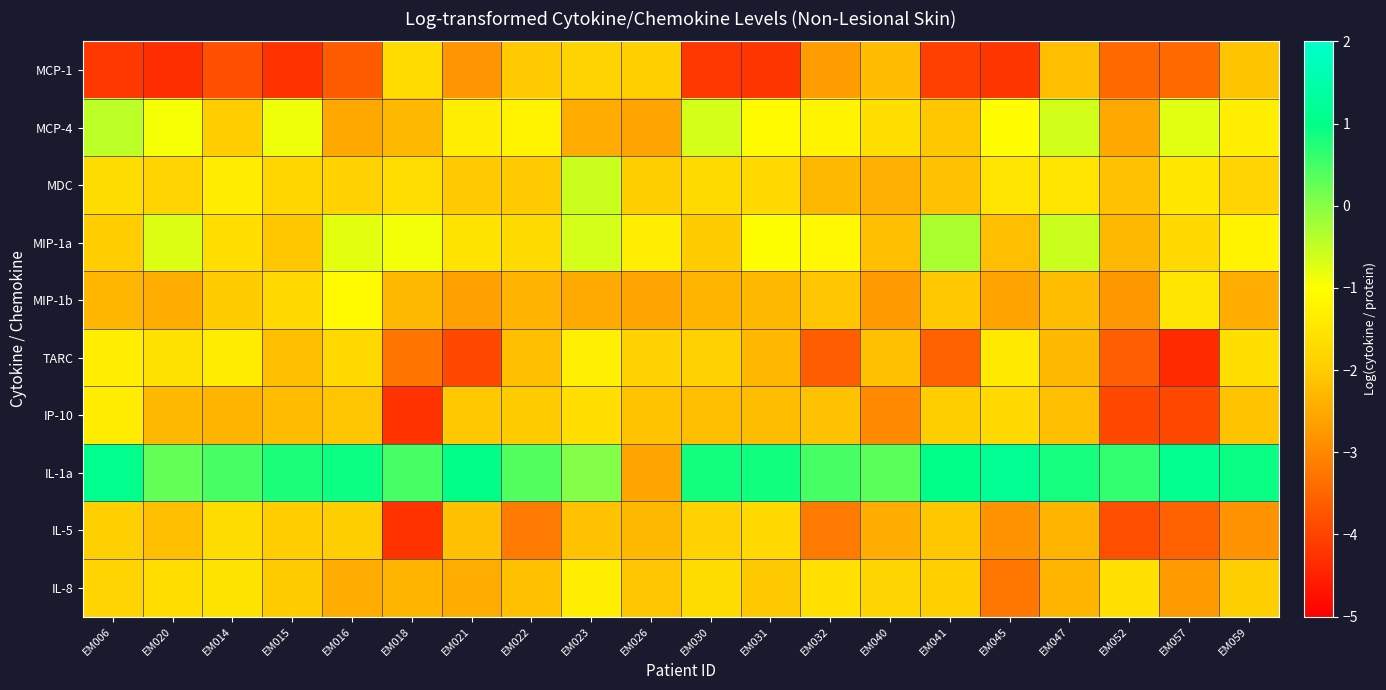

Between EM023 and EM047, which series saw the biggest shift?

MCP-4